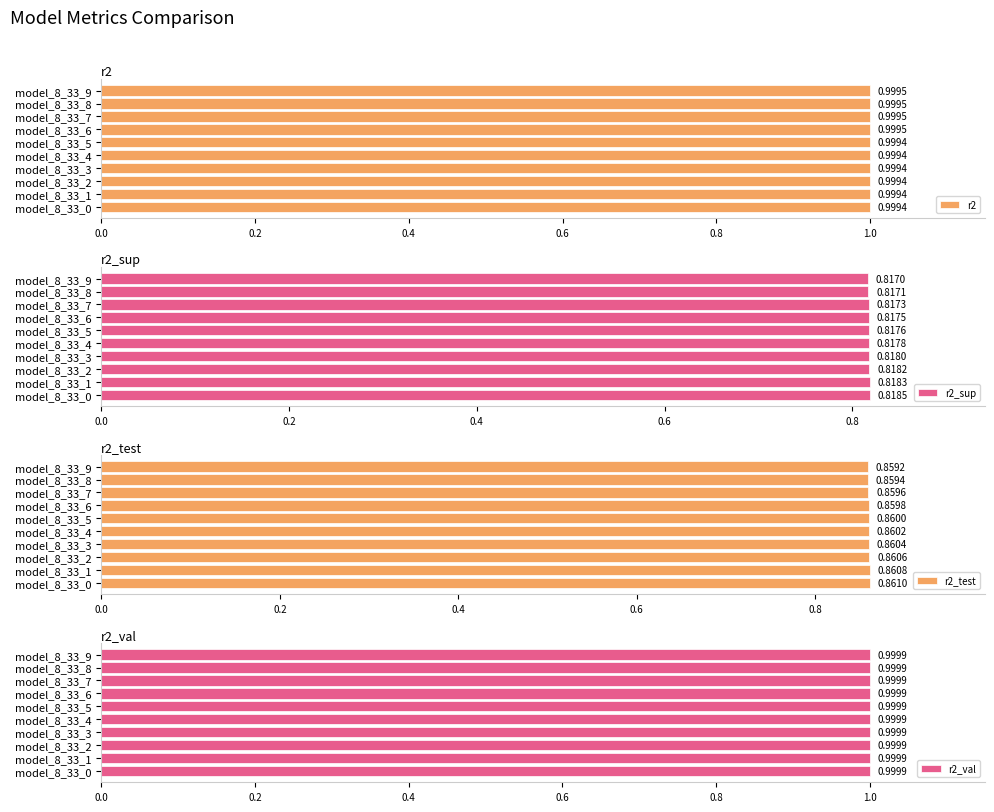

Reading left to right, what are all the values shown in this chart?

r2: 1.0	1.0	1.0	1.0	1.0	1.0	1.0	1.0	1.0	1.0
r2_sup: 0.8	0.8	0.8	0.8	0.8	0.8	0.8	0.8	0.8	0.8
r2_test: 0.9	0.9	0.9	0.9	0.9	0.9	0.9	0.9	0.9	0.9
r2_val: 1.0	1.0	1.0	1.0	1.0	1.0	1.0	1.0	1.0	1.0